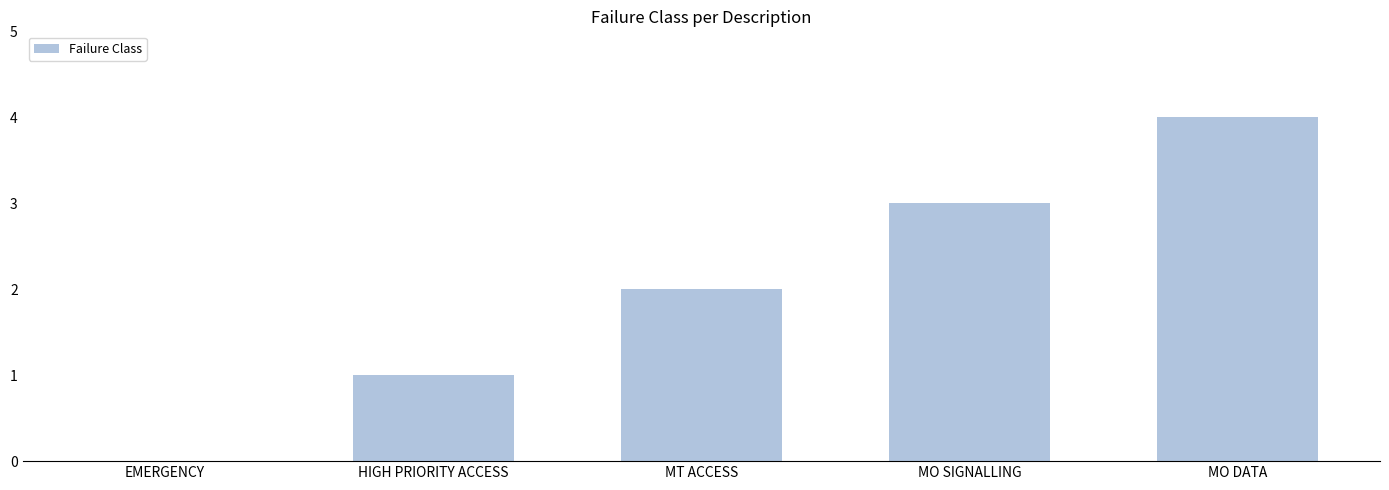

What is the change in value from HIGH PRIORITY ACCESS to MO DATA?

+3